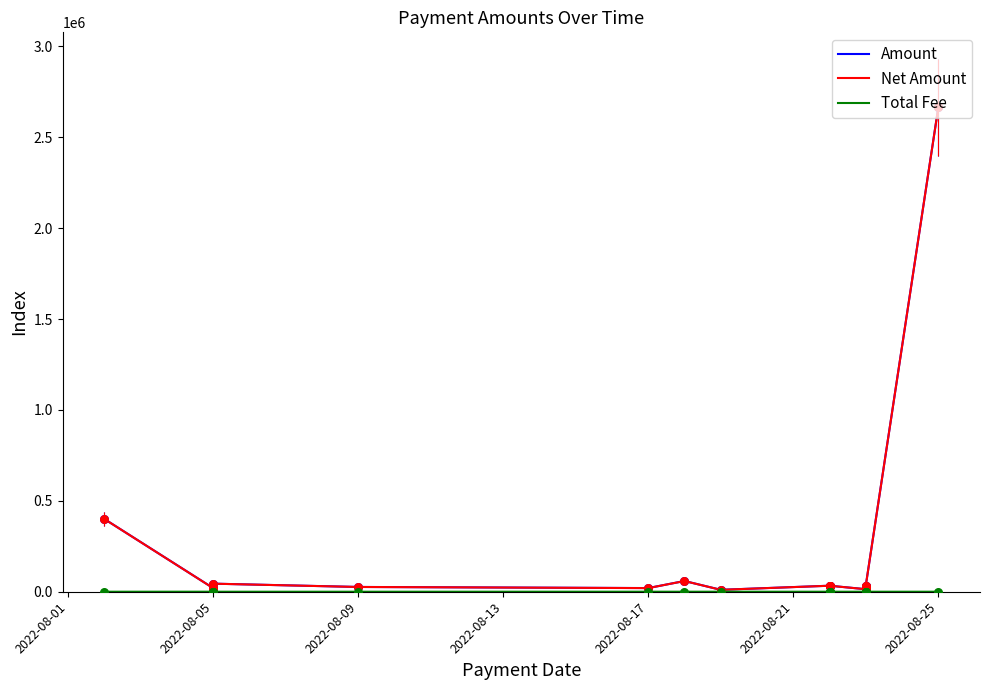

Which series has the largest total across all categories?

Amount